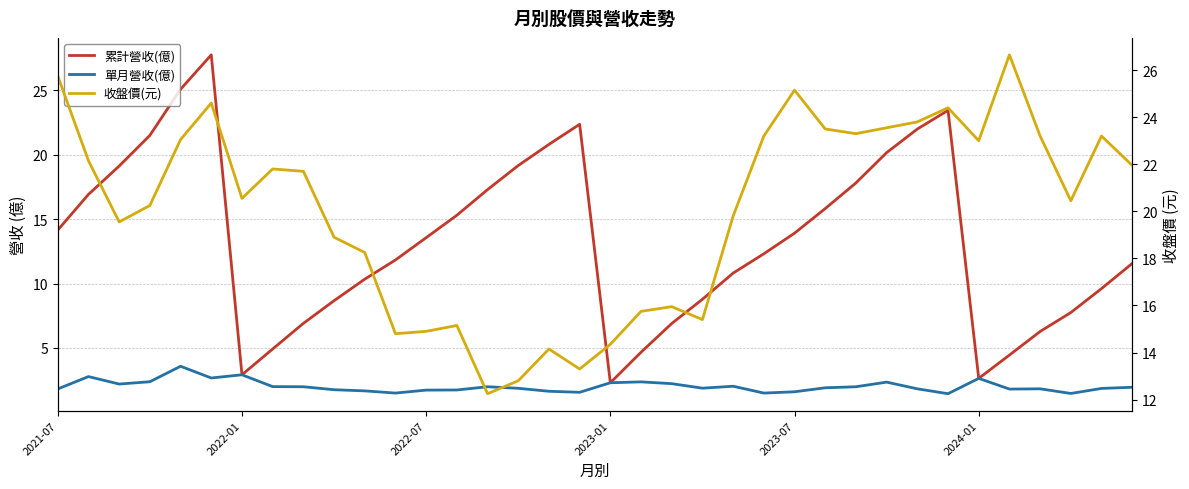

The 累計營收(億) series shows 2.3 at 2023-01. True or false?

True